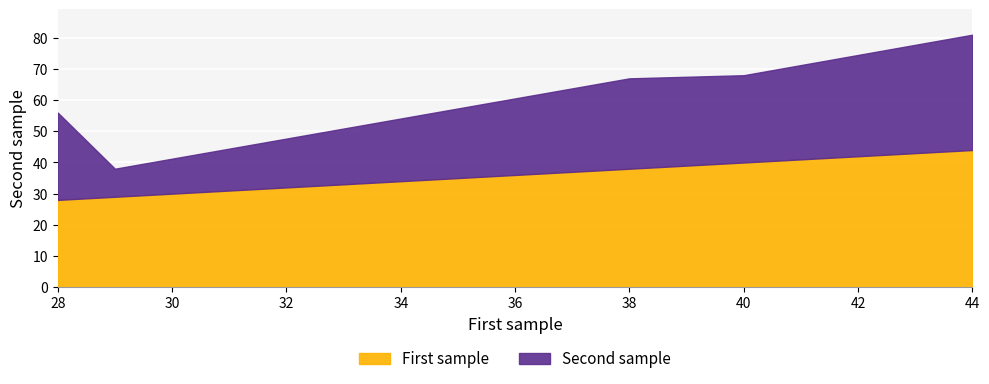

At which label is First sample closest to 36?

38